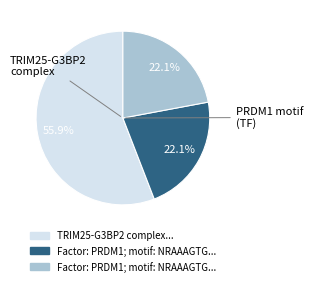

Is there a majority slice in this chart?

Yes